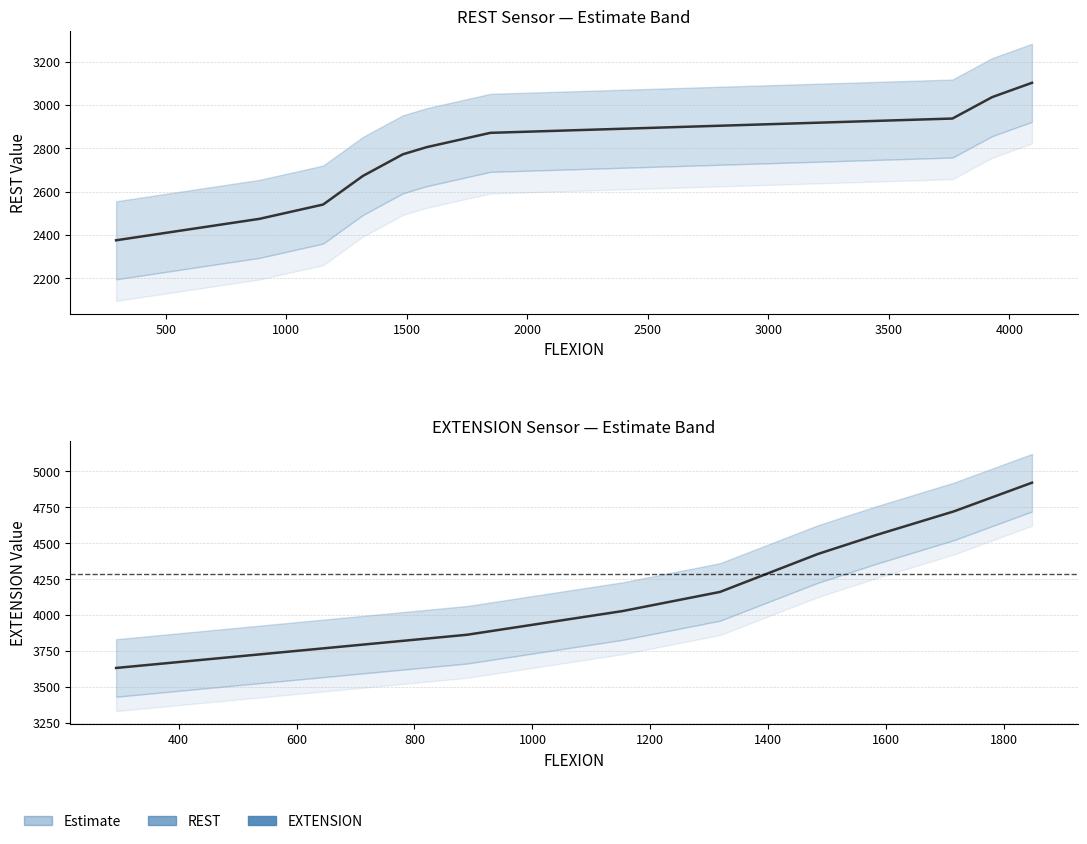

What is the value of the 5th point from the left?

1484